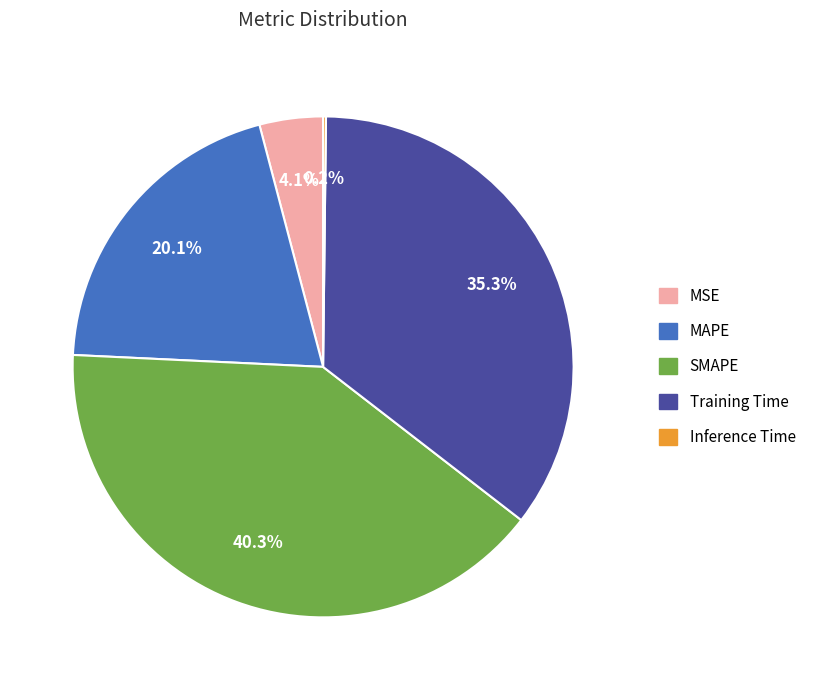

To the nearest percent, what is the difference between the MAPE and MSE slice percentages?

16%